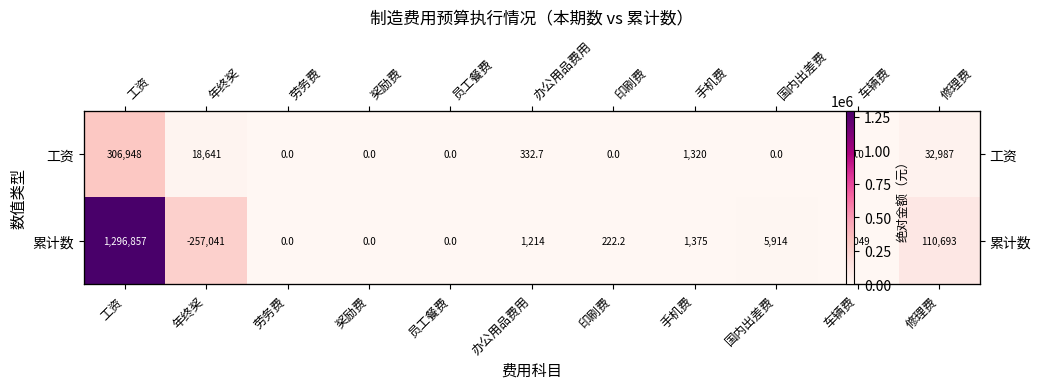

Which has a higher value, 车辆费 or 劳务费?

车辆费